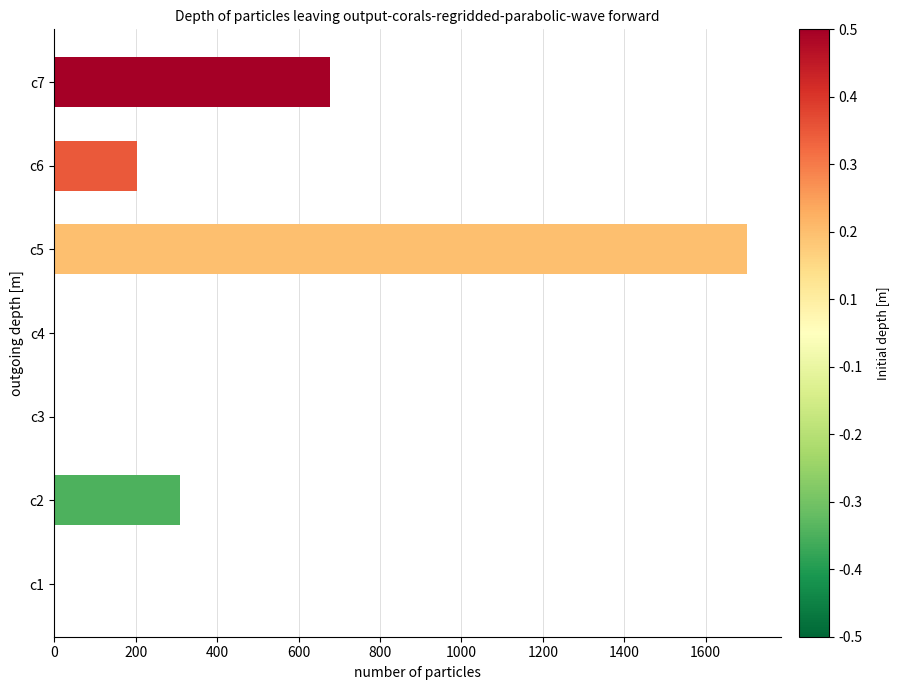

What is the maximum value shown in the chart?

1700.6